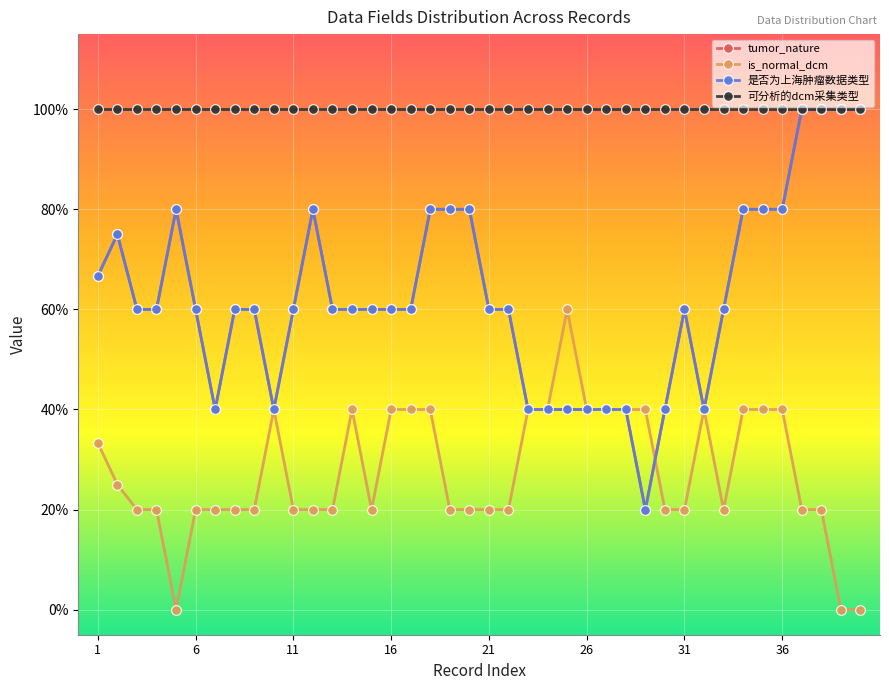

Does the chart display data point markers on the line(s)?

Yes